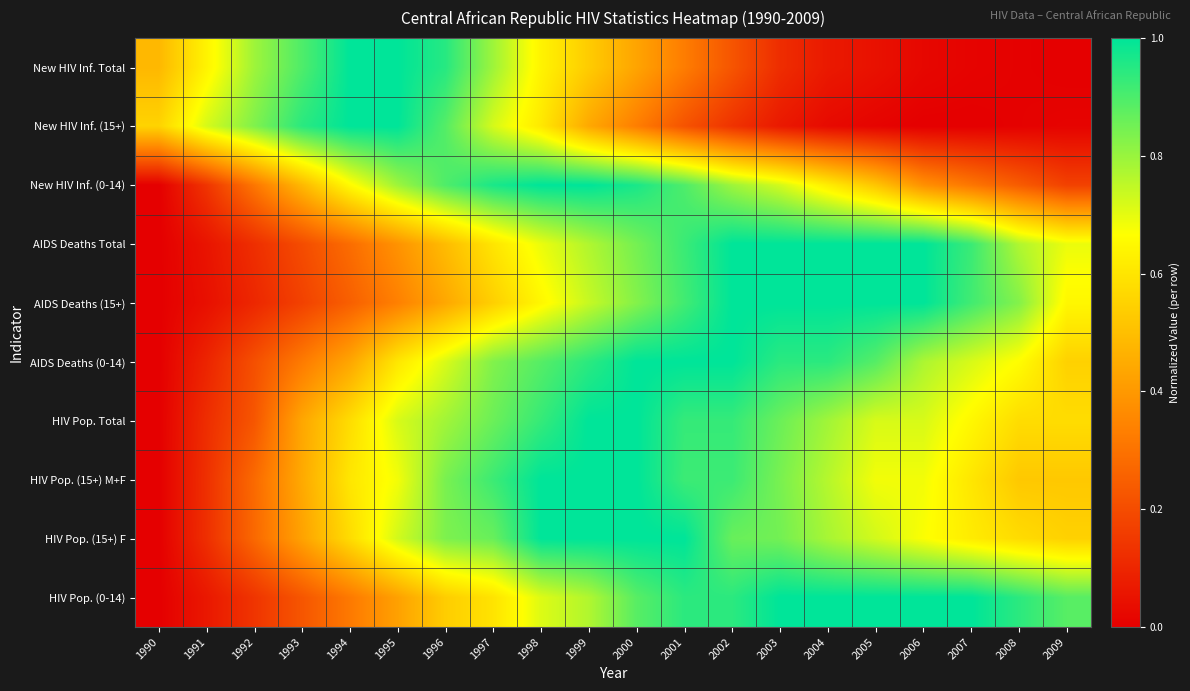

Between 1997 and 2005, which is larger?

1997